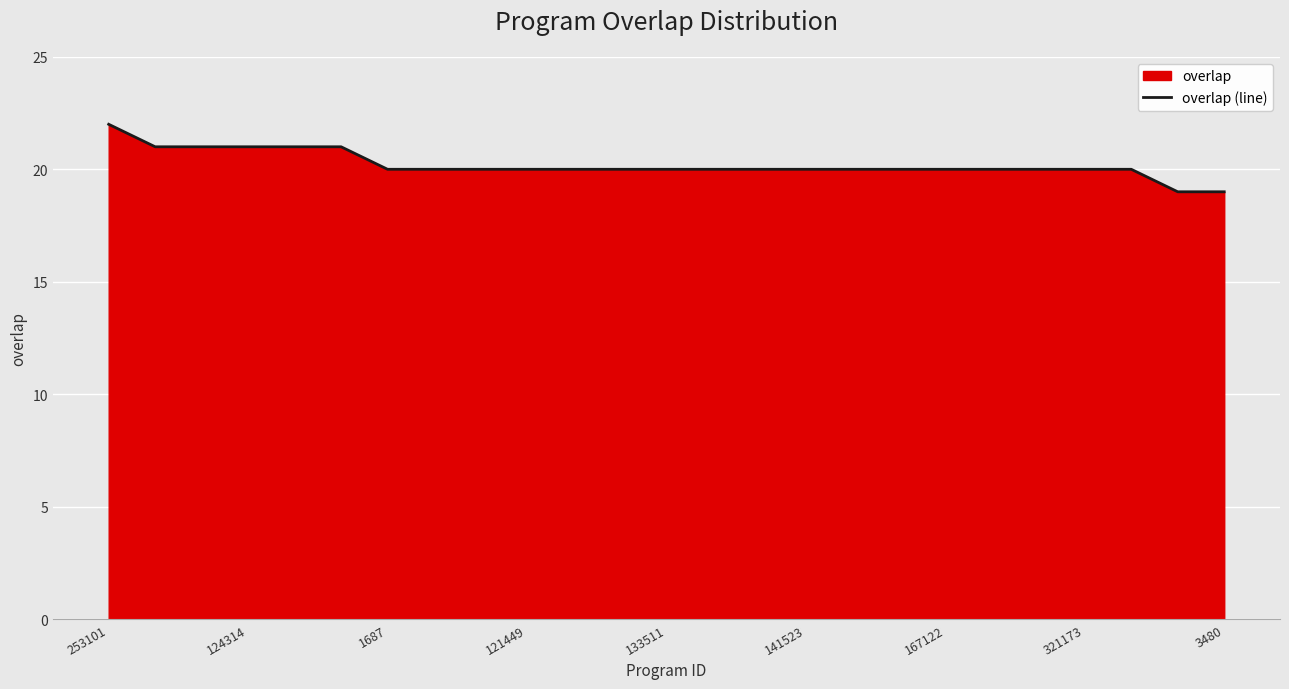

True or false: the data has more than 2 interior local peaks.

False